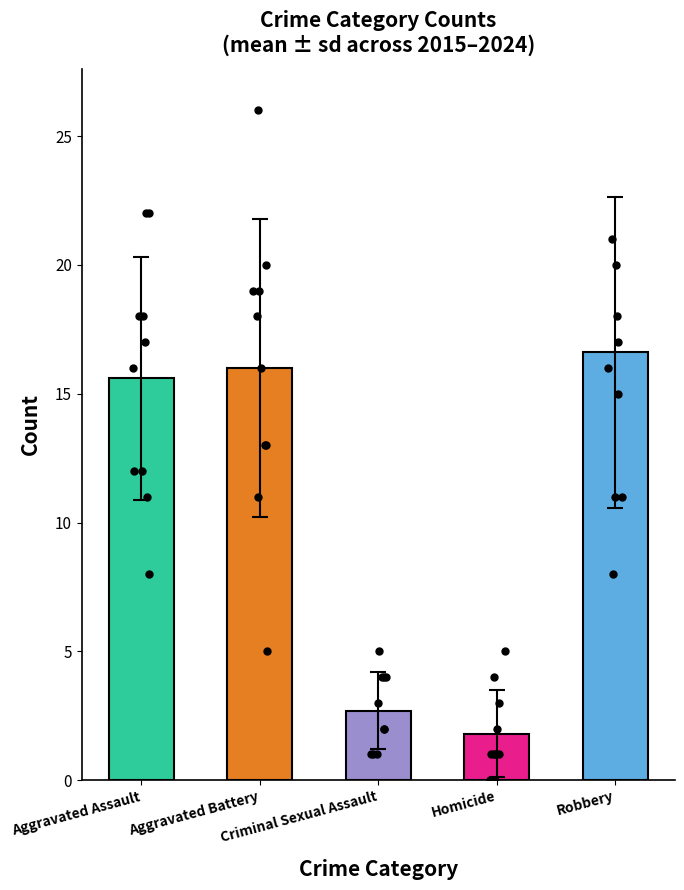

Is the value of Aggravated Assault at Homicide greater than the value of Criminal Sexual Assault at 6?

Yes